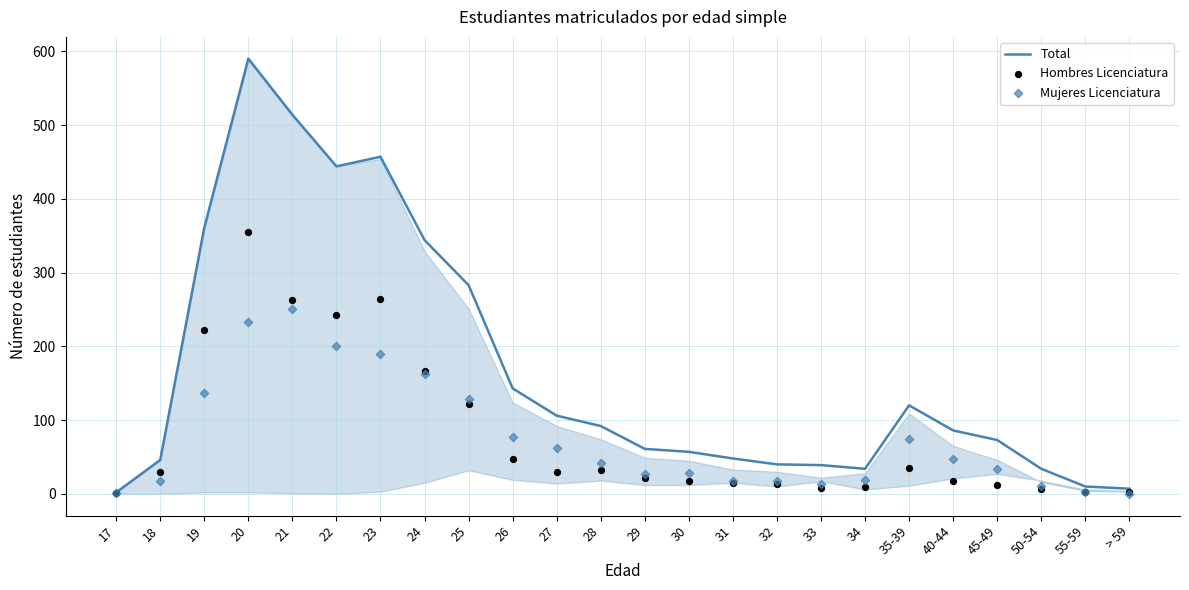

Which series has the largest Y range (max minus min)?

Total